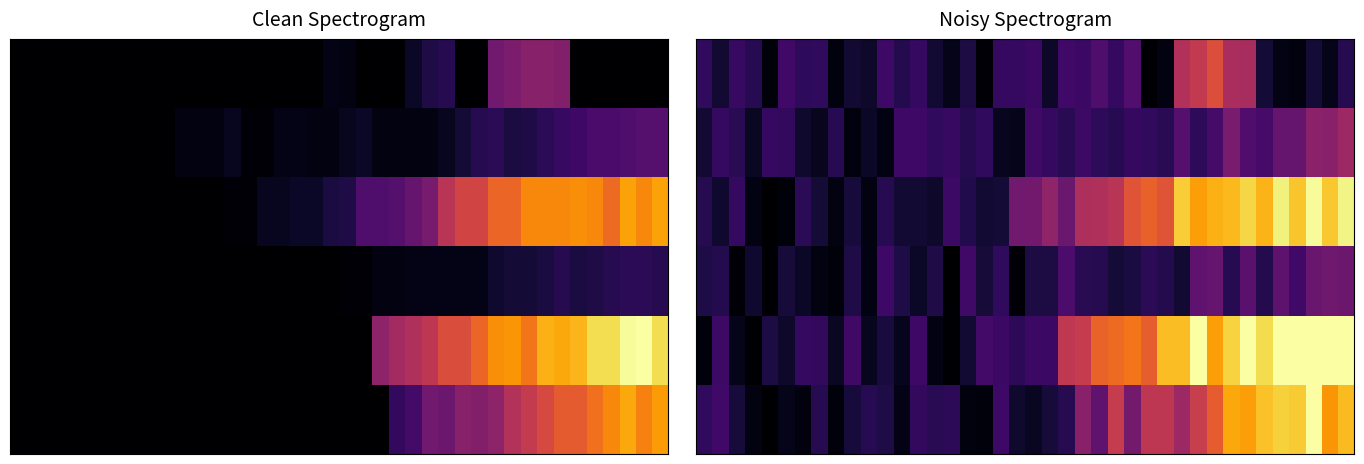

How many data points does each series have?

40